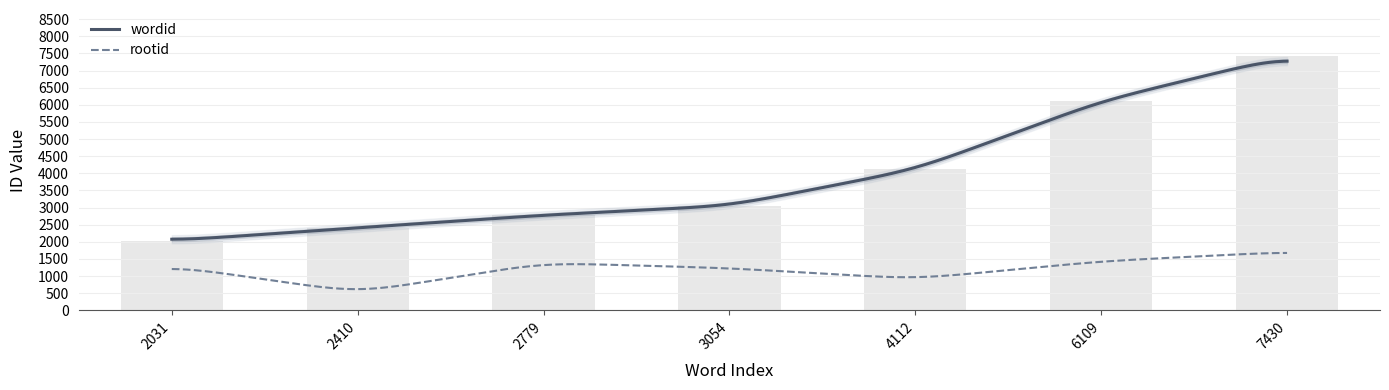

What are all the series names shown in the legend?

wordid, rootid